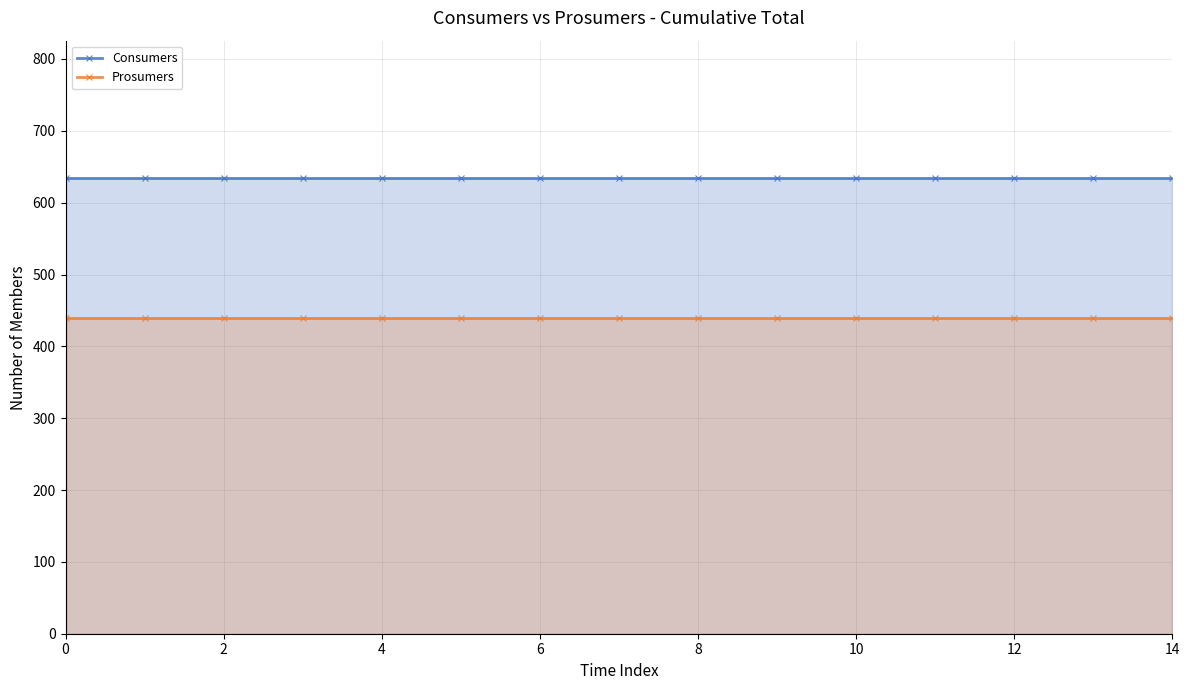

How many lines are shown in the chart?

2